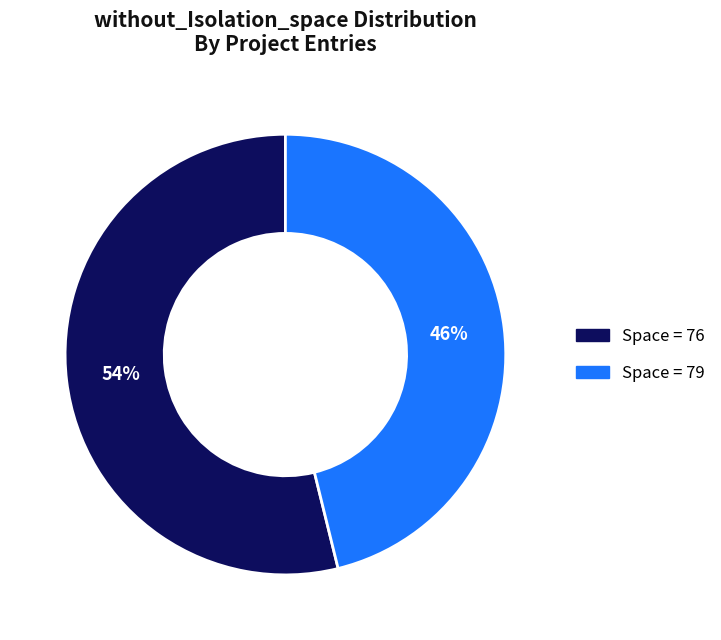

To the nearest percent, what is the average slice percentage?

50%